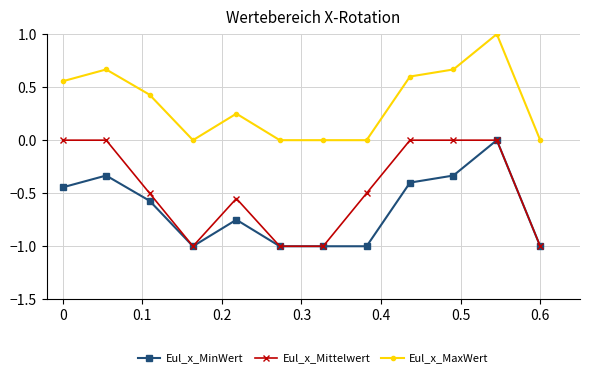

True or false: Eul_x_MaxWert and Eul_x_Mittelwert cross at least once.

False